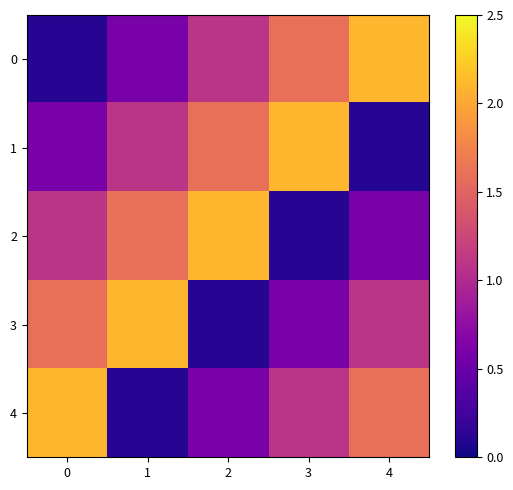

Rank the categories by 1 value from lowest to highest.

4, 0, 1, 2, 3